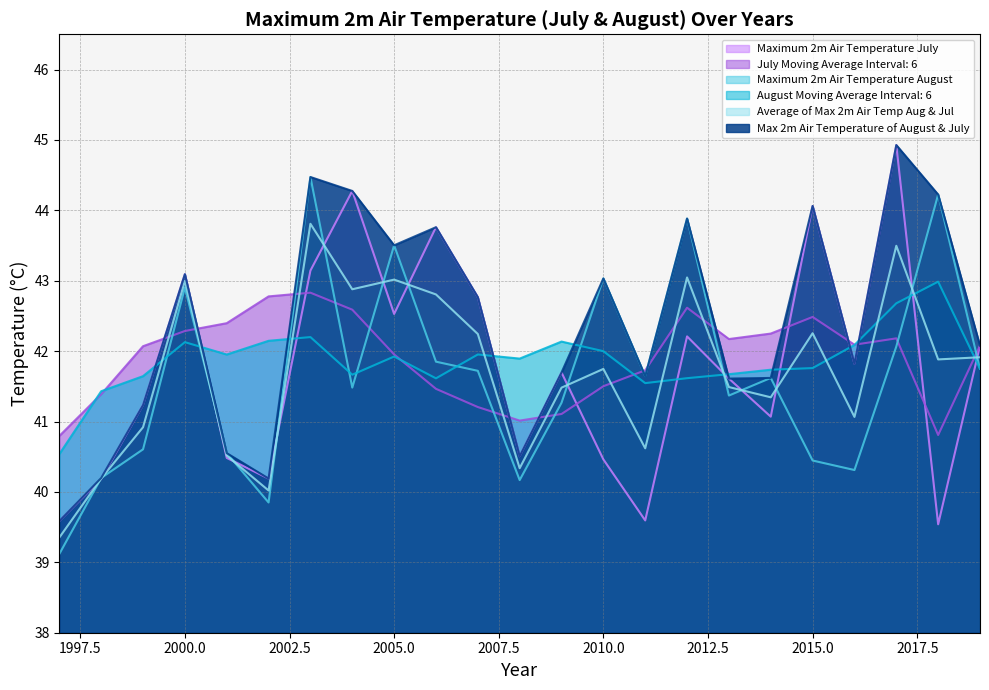

True or false: Maximum 2m Air Temperature July has more than 1 points higher than both neighbors.

True